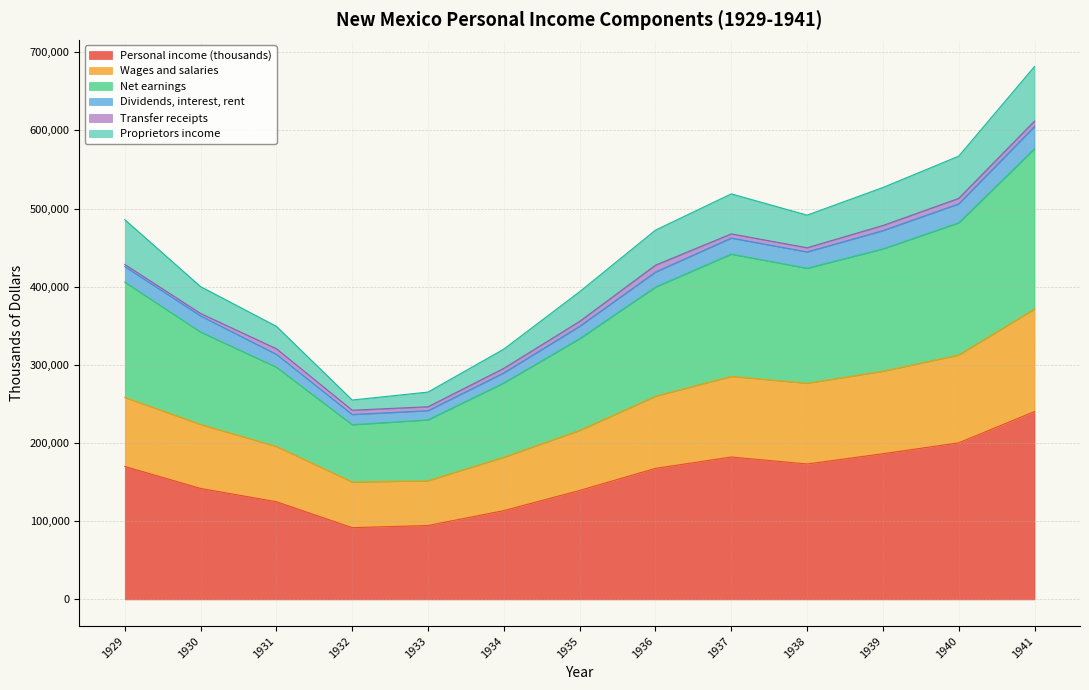

Does the chart have visible grid lines?

Yes